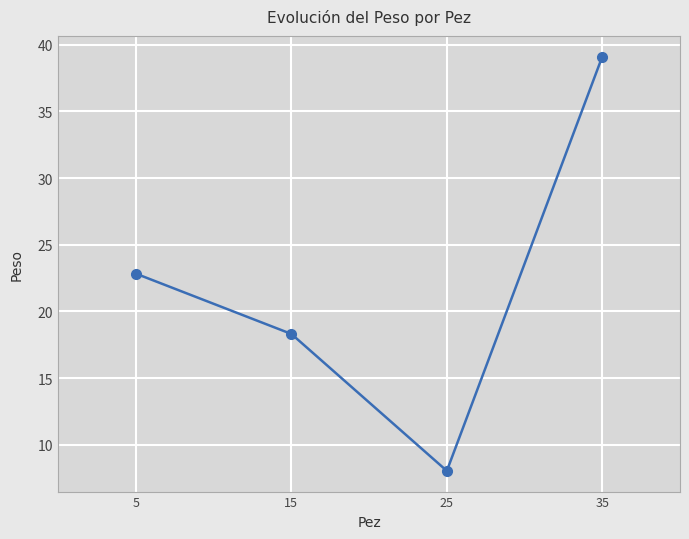

List the labels in order of value, smallest first.

25, 15, 5, 35